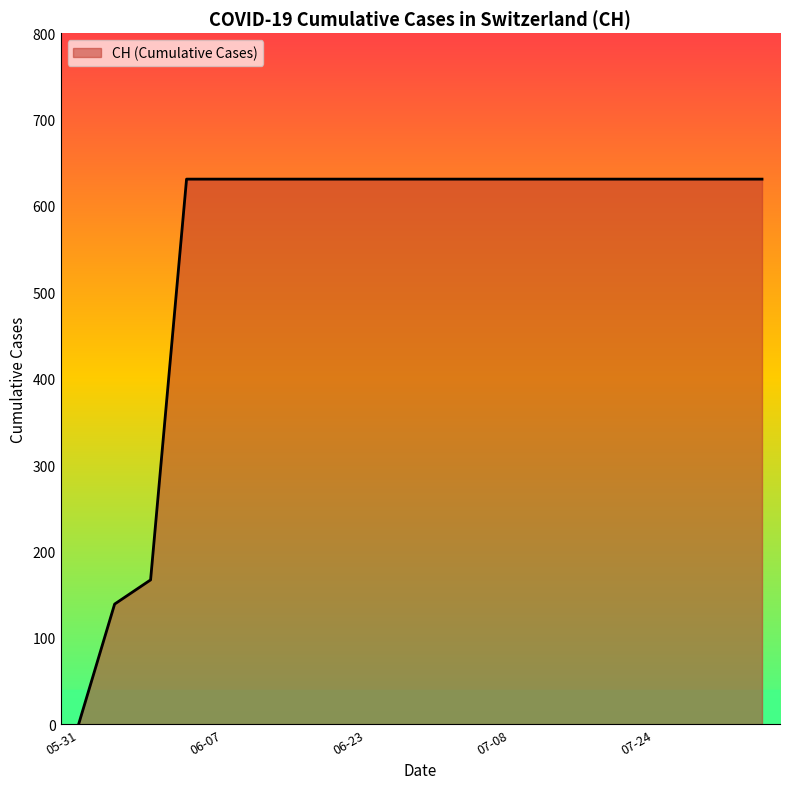

What is the difference between the maximum and minimum values?

631